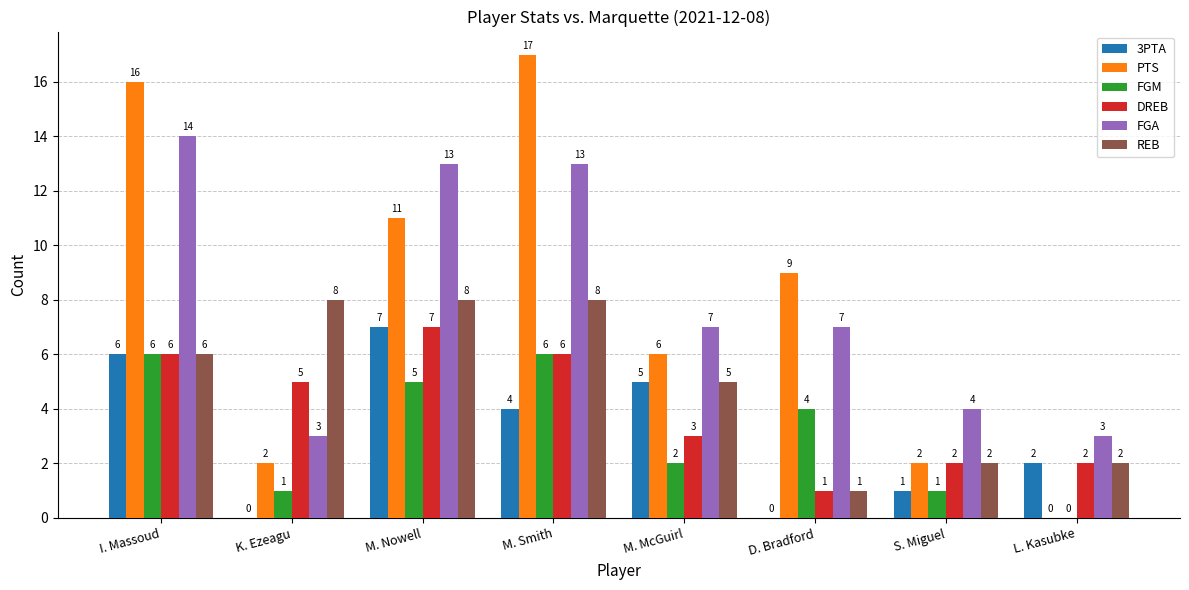

The DREB series shows 9 at M. Smith. True or false?

False